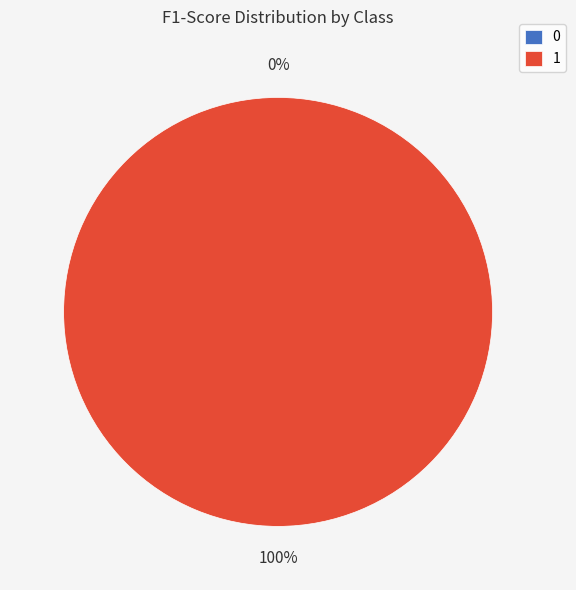

Count the number of slices in the pie.

2